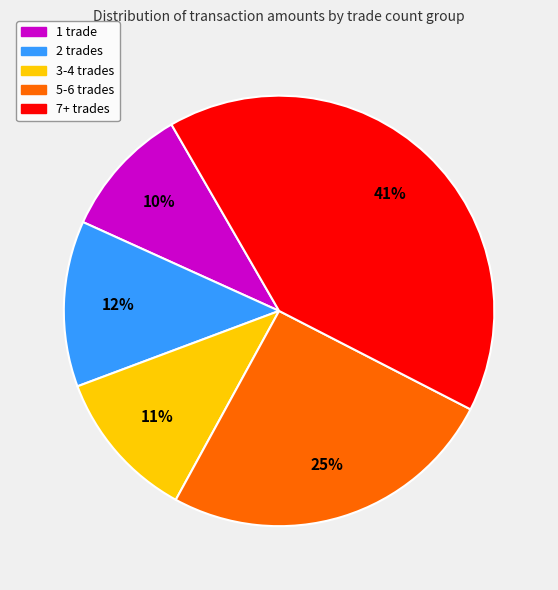

How many slices are in this pie chart?

5